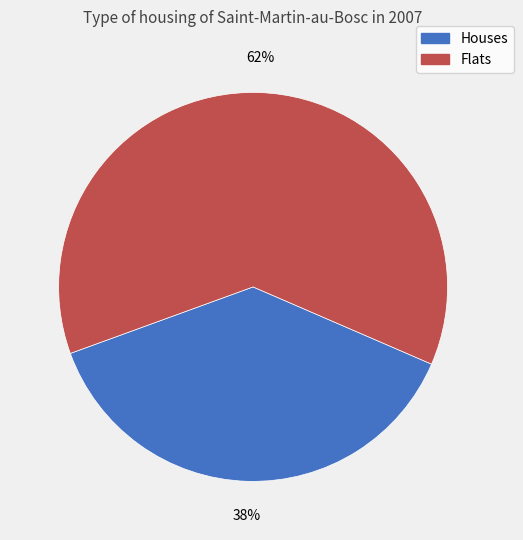

Does any single category account for the majority?

Yes